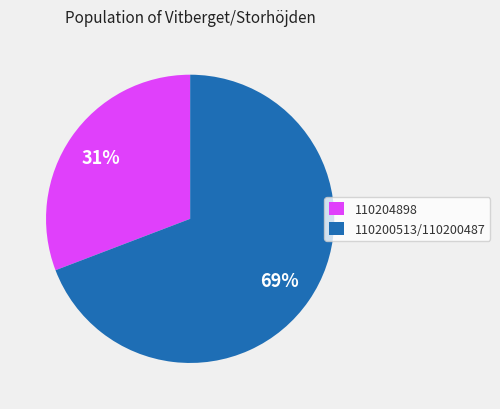

How many segments does this pie chart have?

2